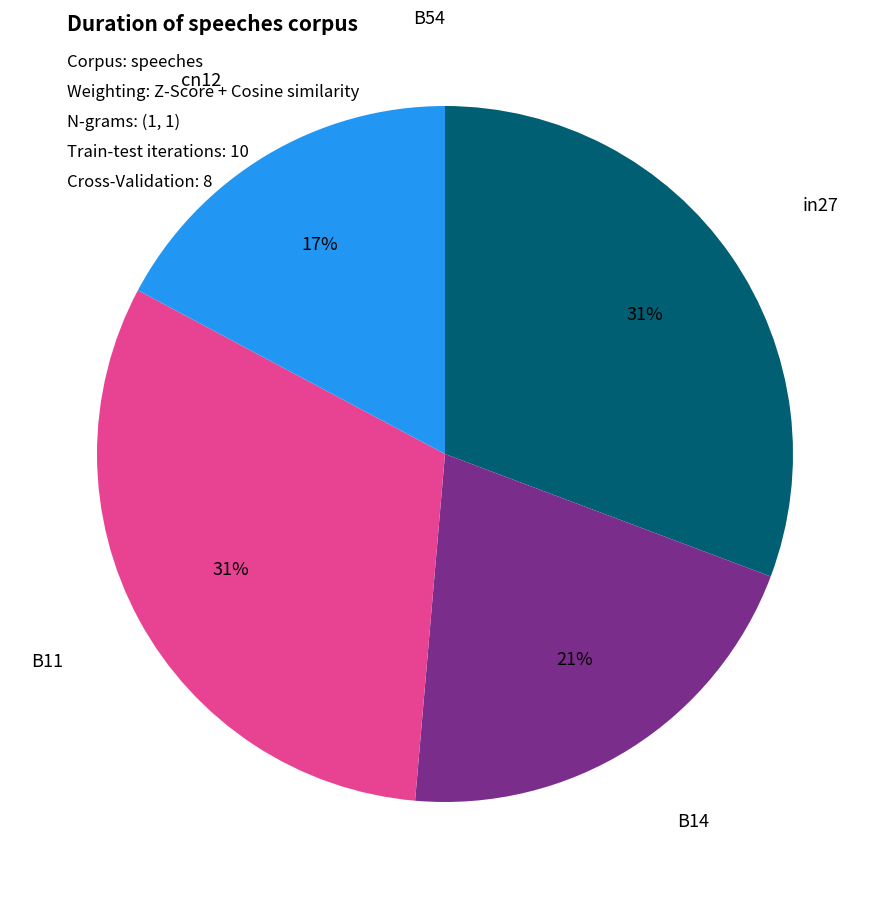

Does any single category account for the majority?

No